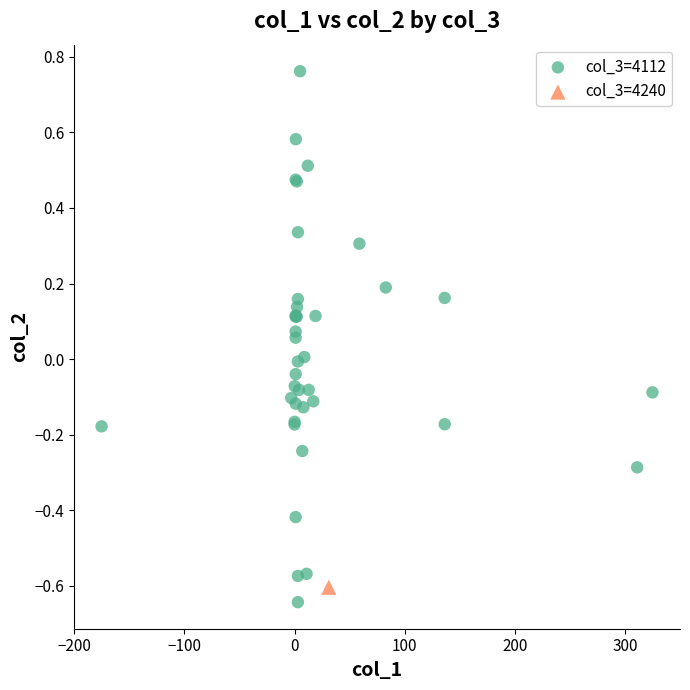

What are all the series names shown in the legend?

col_3=4112, col_3=4240